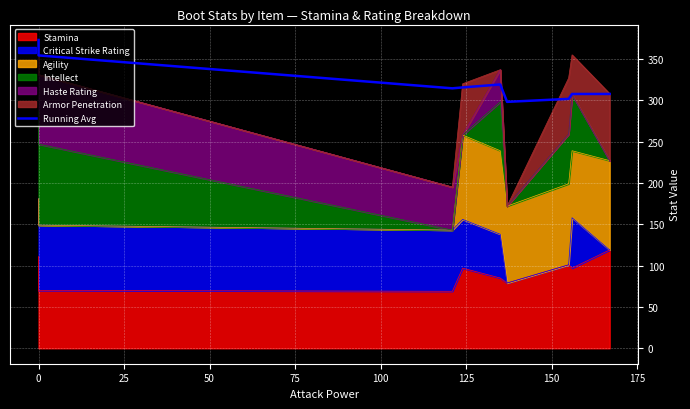

Reading right to left, what are all the values shown in this chart?

307.7	307.7	301.8	298.1	319.2	315.6	314.5	354.3	366.0	373.0